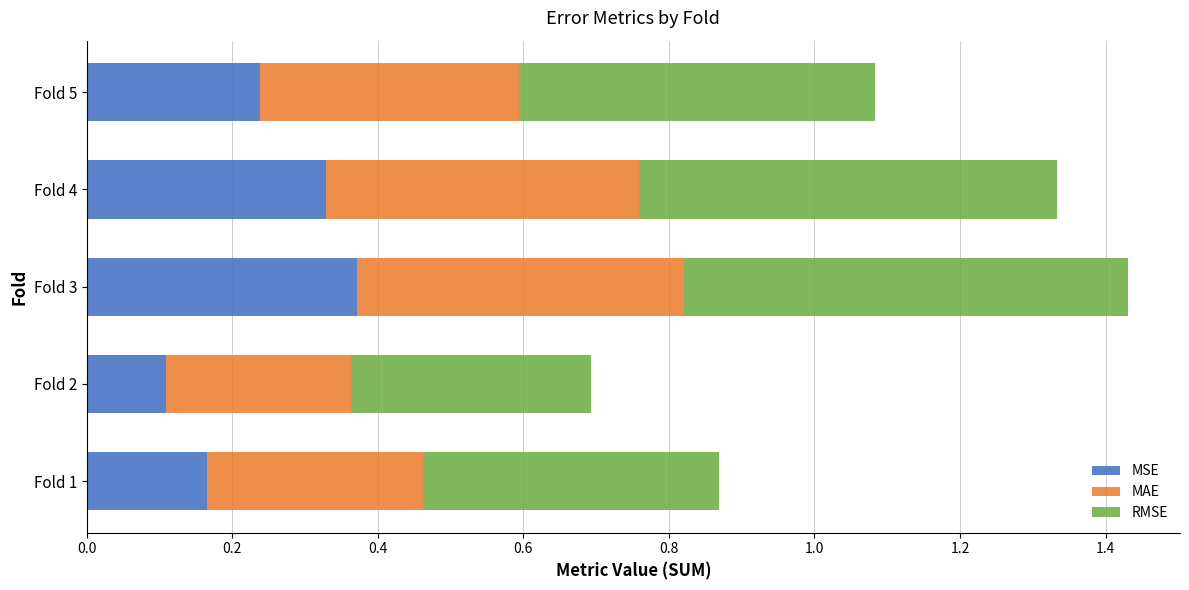

Rank the categories by MSE value from highest to lowest.

Fold 3, Fold 4, Fold 5, Fold 1, Fold 2